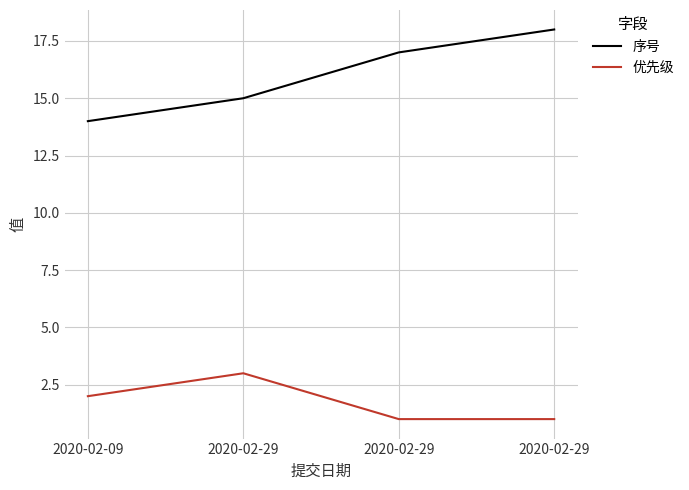

List the labels in order of 序号 value, smallest first.

2020-02-09, 2020-02-29, 2020-02-29, 2020-02-29